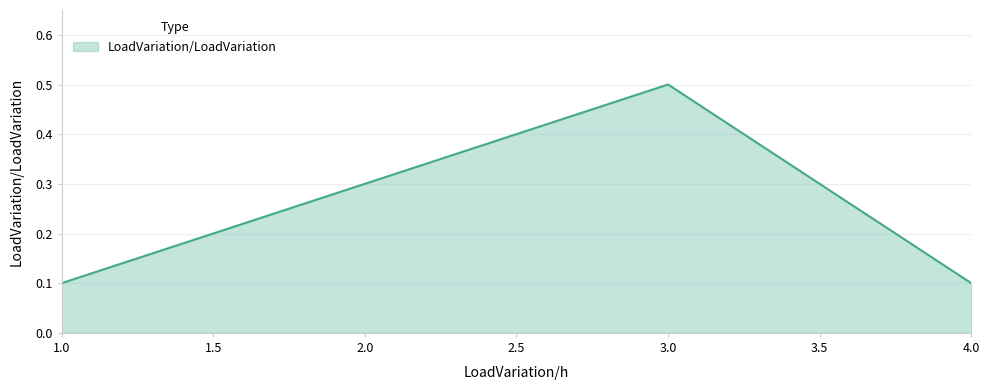

What is the difference between the maximum and minimum values?

0.4